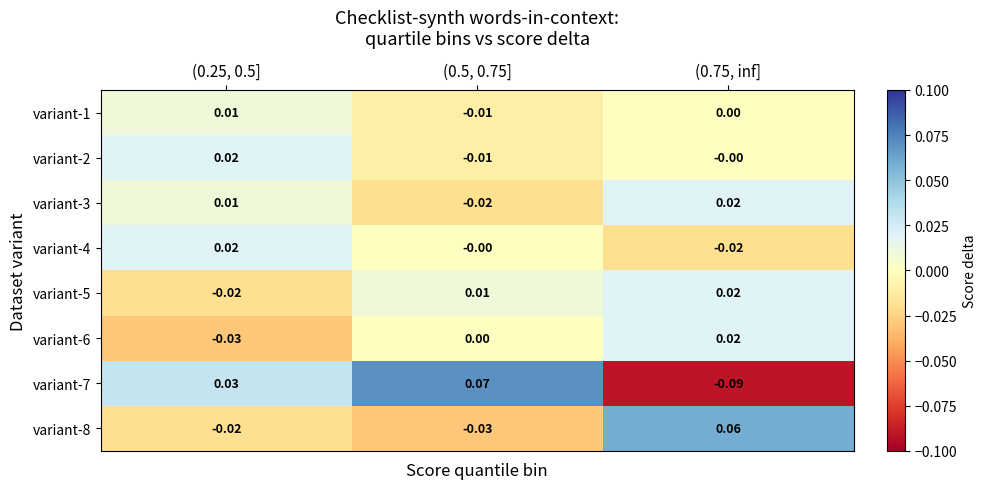

Is the value of variant-5 at (0.25, 0.5] greater than the value of variant-2 at (0.75, inf]?

No